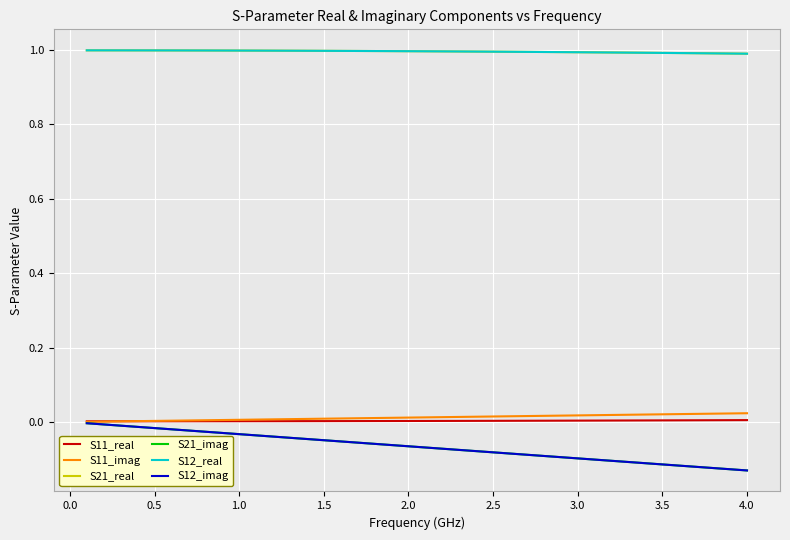

Does the chart have visible grid lines?

Yes